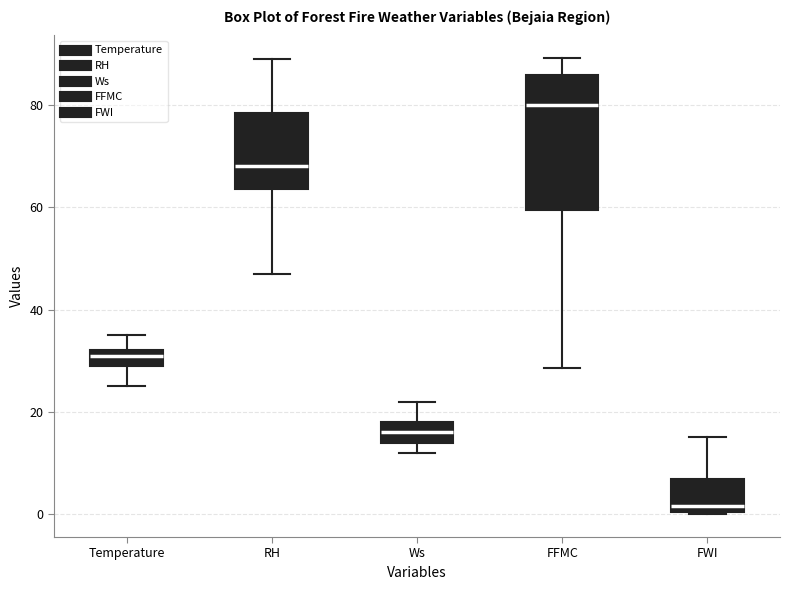

Reading left to right, transcribe this box plot: for each box, give where its median line is, the range the box spans, and where its two whiskers end, as read against the y-axis. The values are not printed on the chart, so give them approximately, as read against the axis.

Temperature: median 32 (just below the box's upper edge), box 30 to 32, whiskers 26 to 36
RH: median 68, box 64 to 78, whiskers 48 to 90
Ws: median 16, box 14 to 18, whiskers 12 to 22
FFMC: median 80, box 60 to 86, whiskers 28 to 90
FWI: median 2, box 0 to 6, whiskers 0 to 16